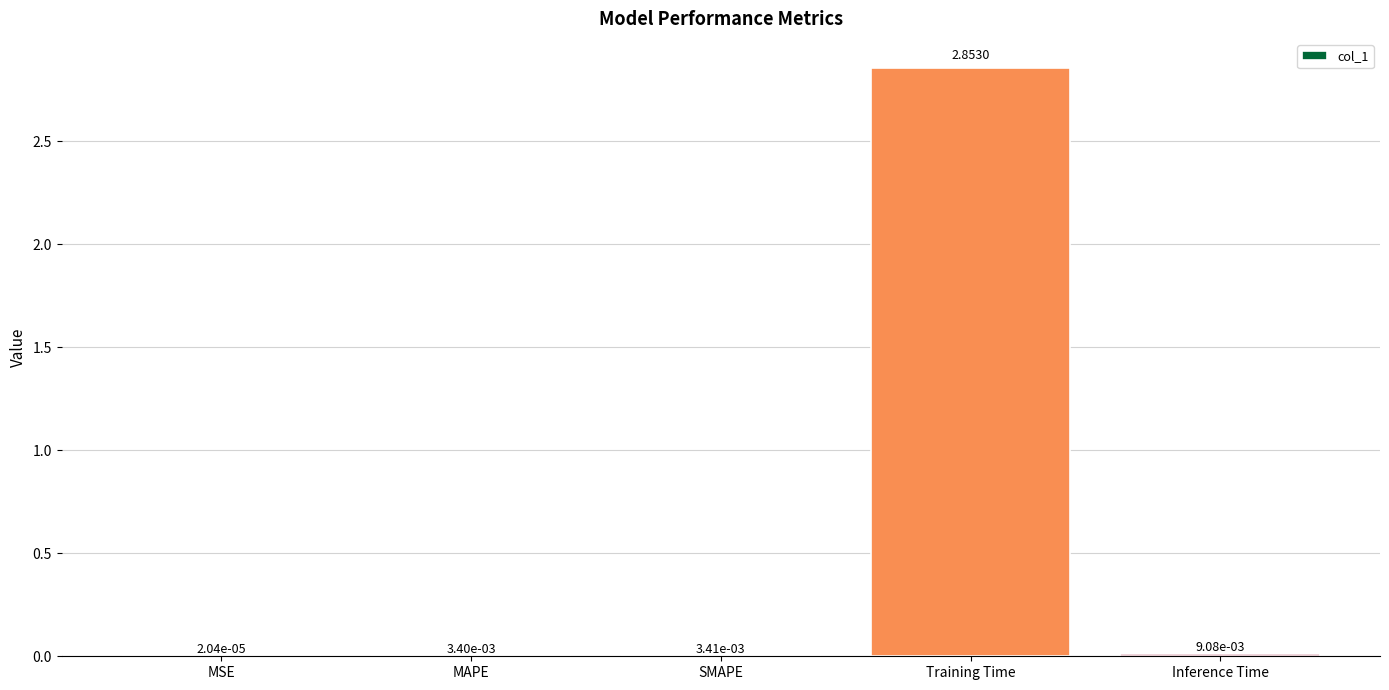

Are the bars horizontal?

No